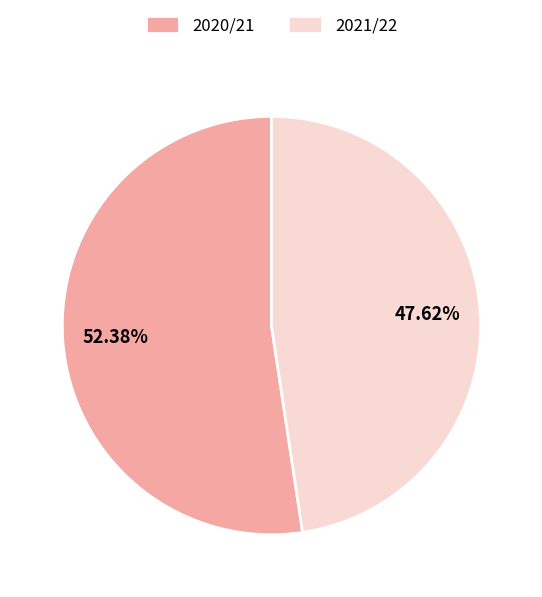

Approximately how many times larger is the value at 2020/21 compared to 2021/22?

1.1